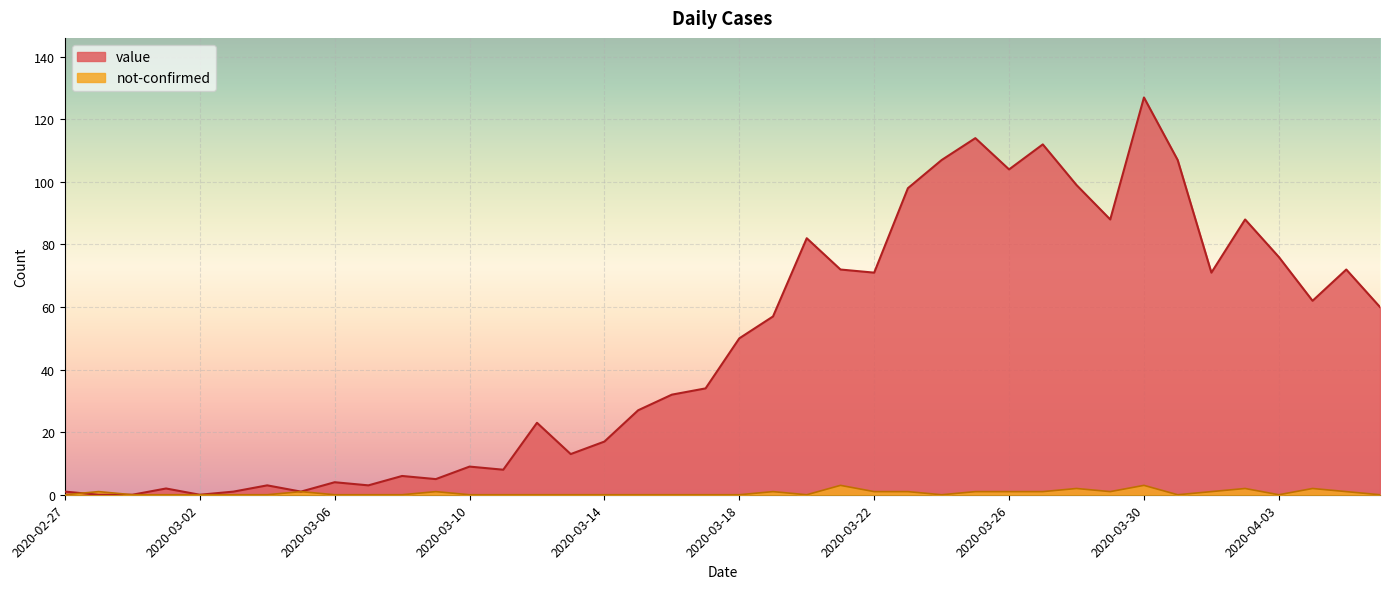

How many lines are shown in the chart?

2